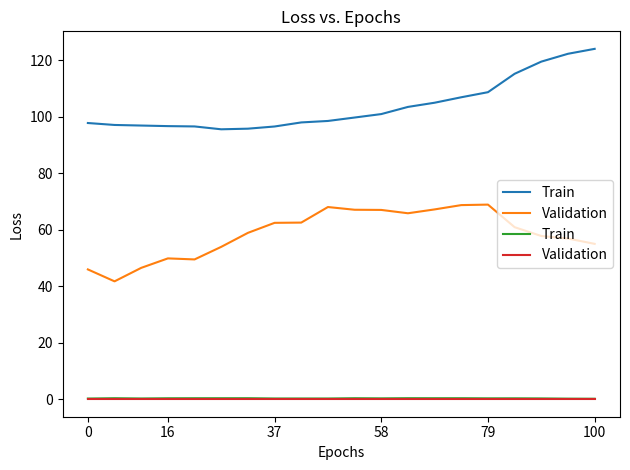

Does the chart have visible grid lines?

No